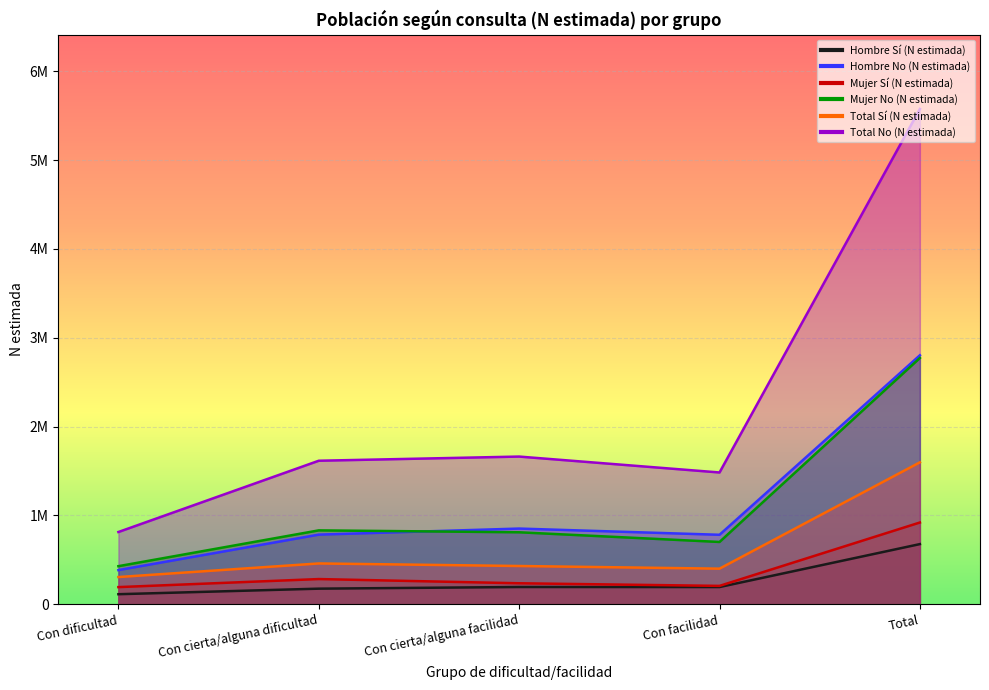

How many distinct data groups are displayed?

6